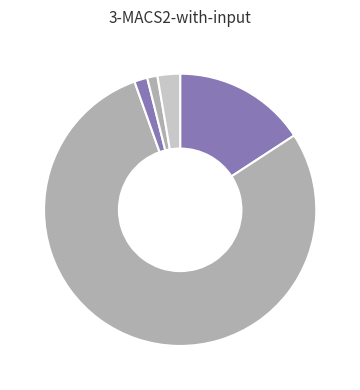

How many segments does this pie chart have?

5